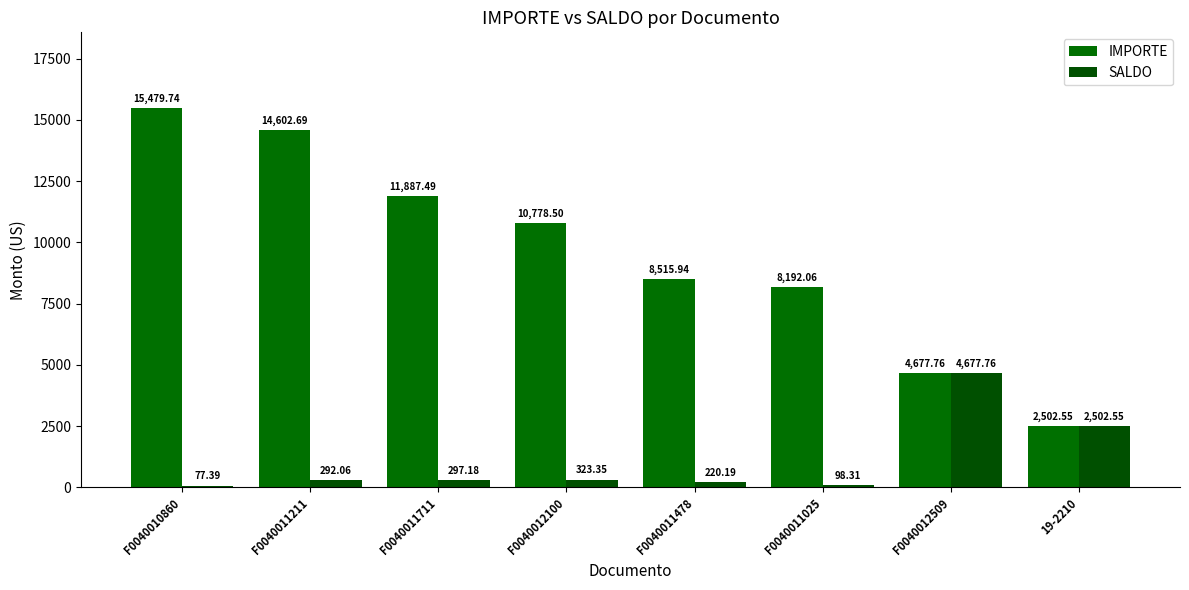

Rank the series at F0040011211 from highest to lowest value.

IMPORTE, SALDO